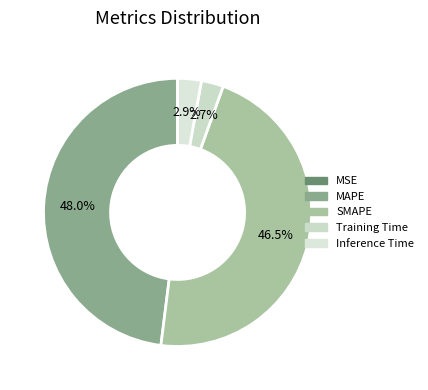

Combined, what portion of the pie is MAPE and Training Time?

50.7%